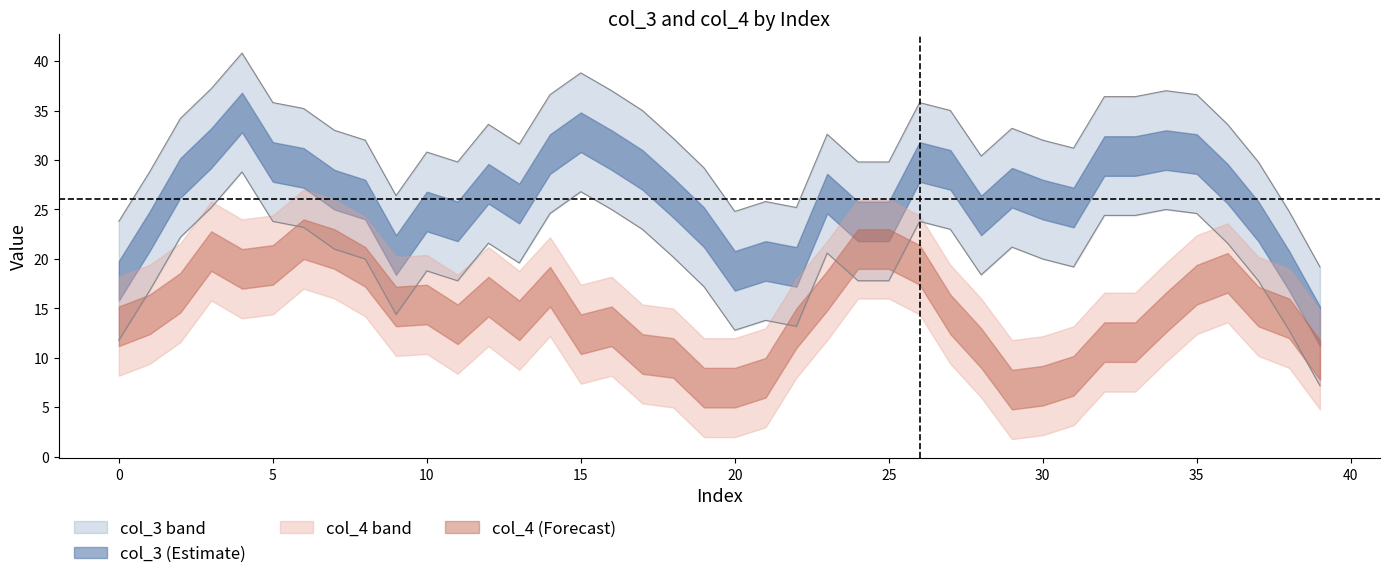

How many lines are shown in the chart?

2